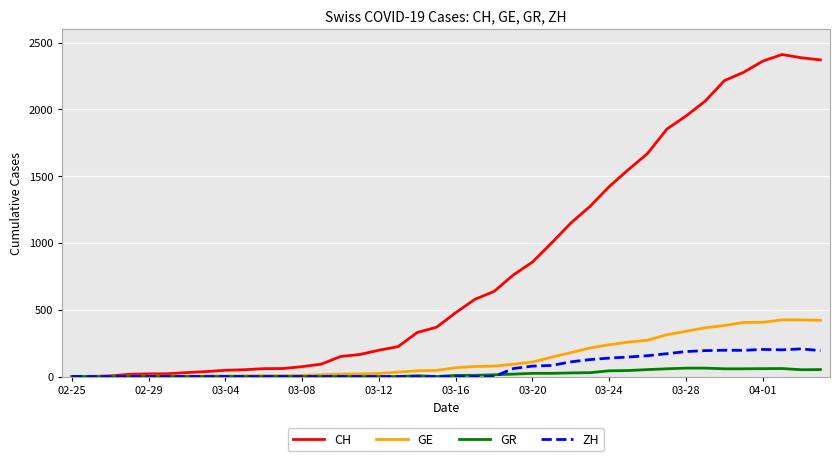

What is the maximum value shown in the chart?

2410